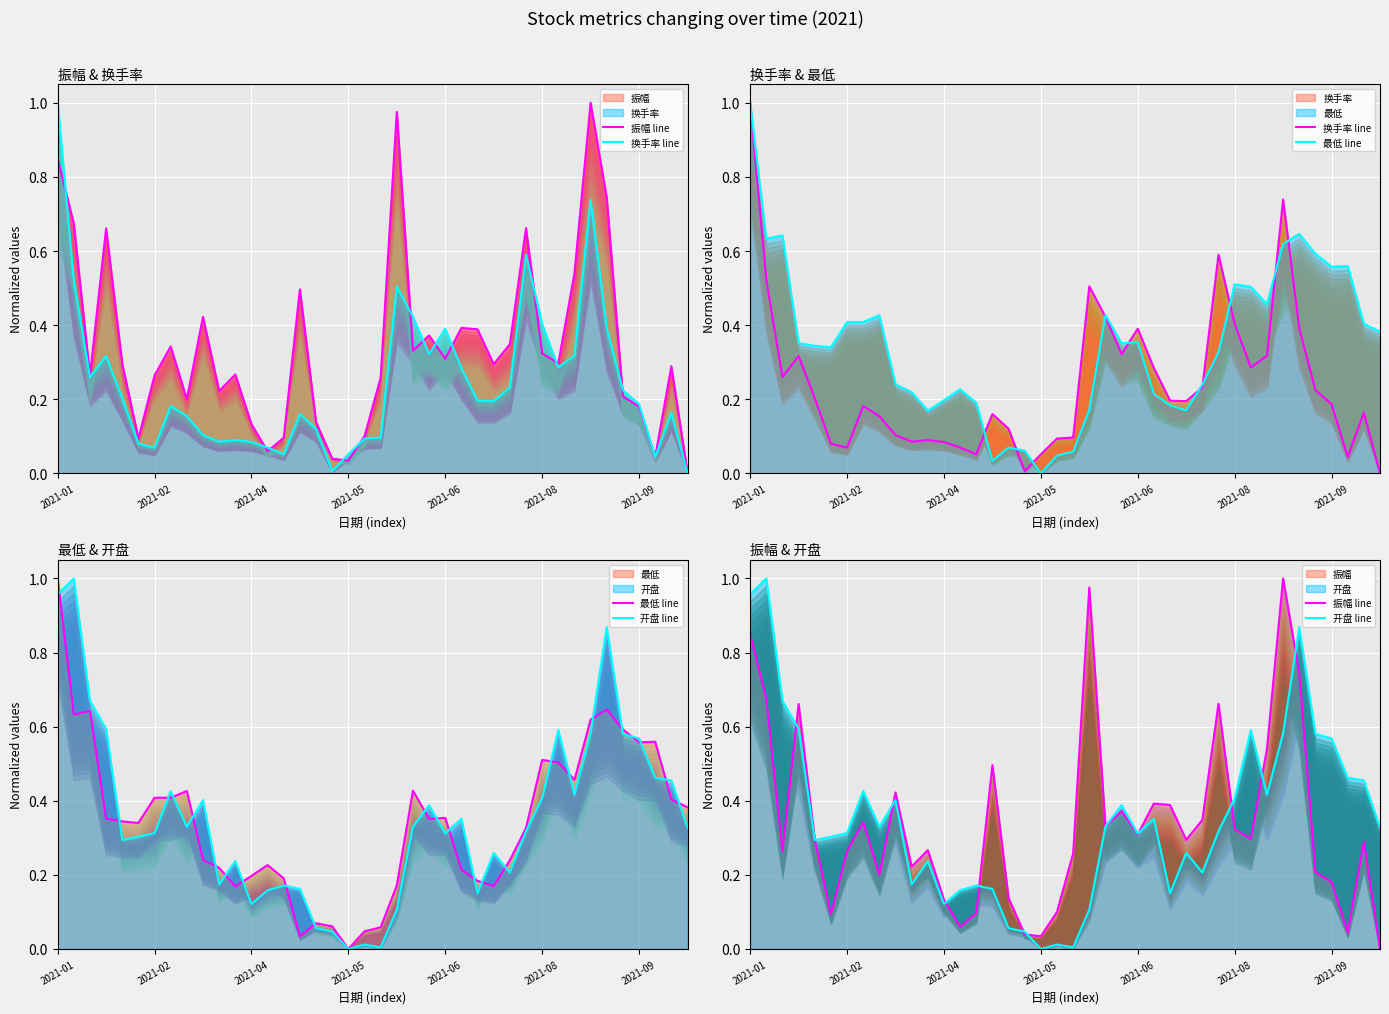

Which category has the highest value in the 最低 line series?

2021-01